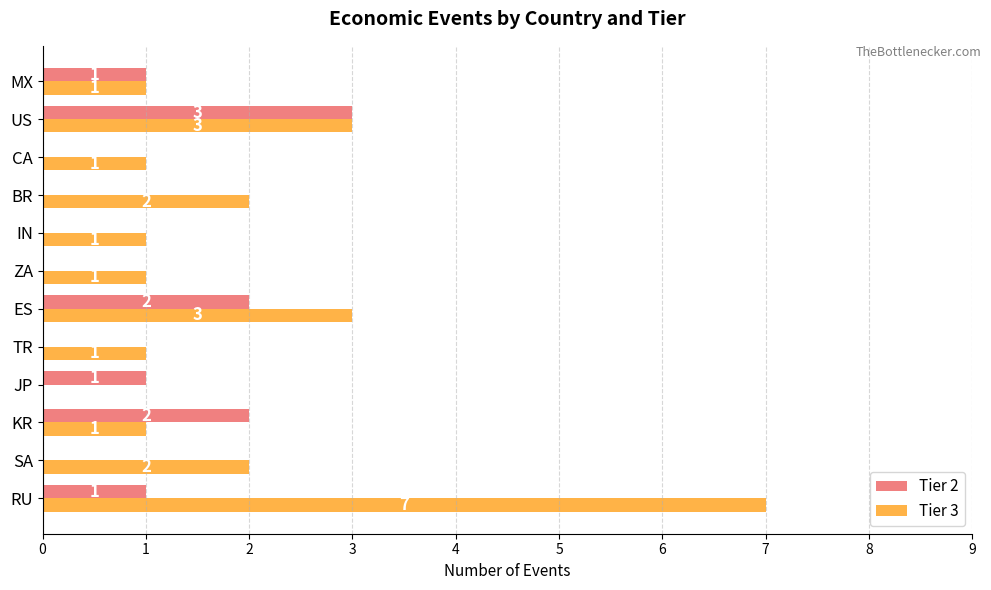

The Tier 3 series shows 1 at SA. True or false?

False